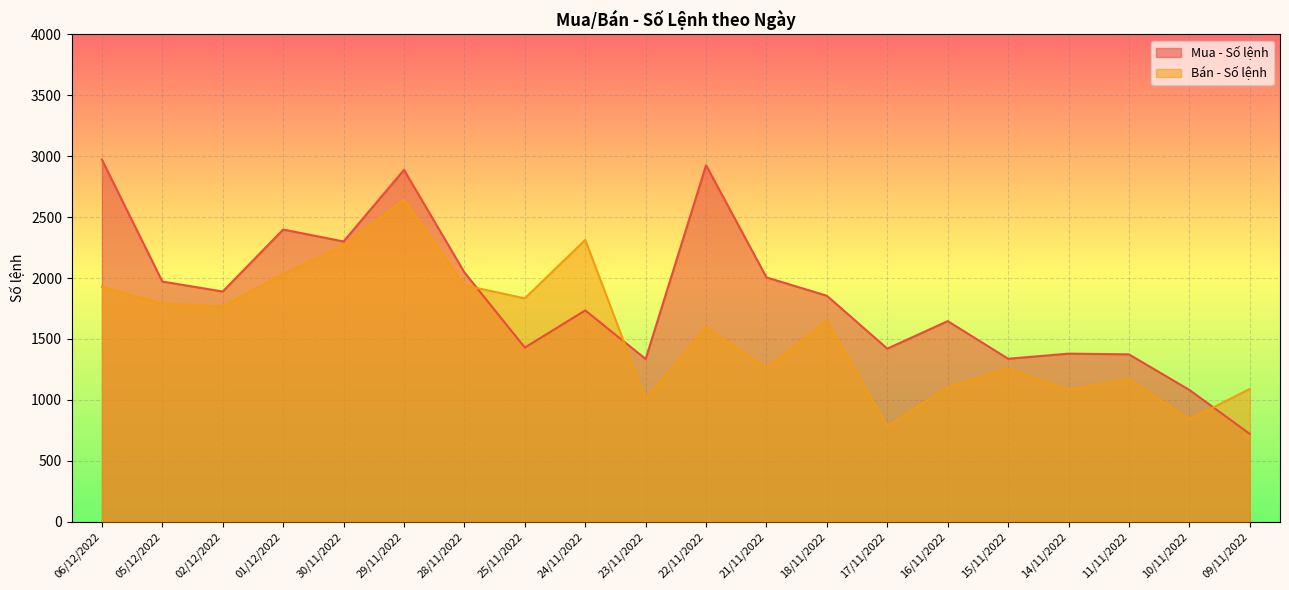

Does the chart display data point markers on the line(s)?

No